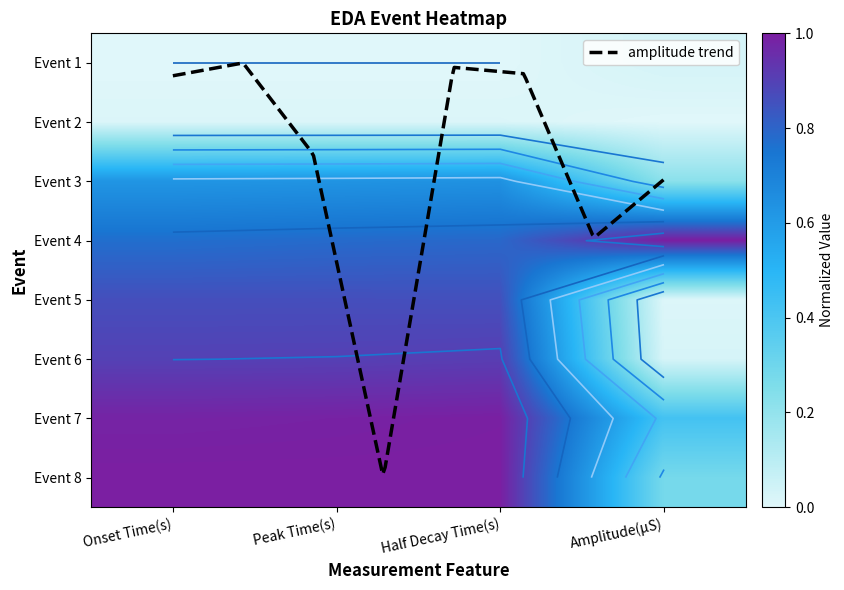

Which series has the largest range (max minus min)?

Event 5